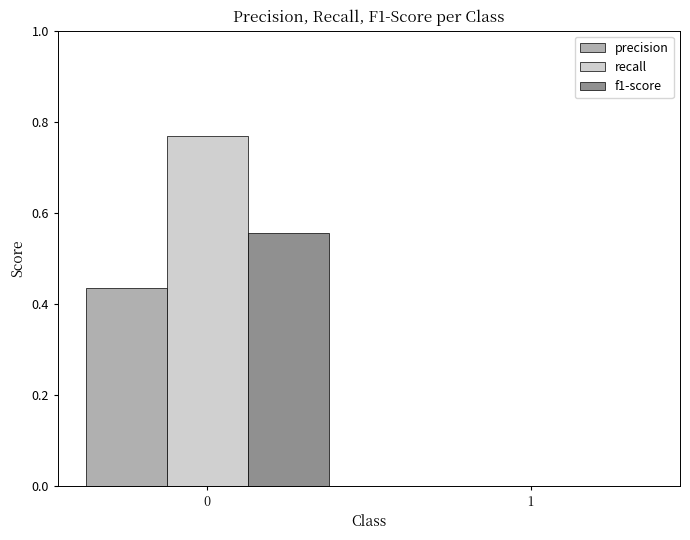

The recall series shows -0.3 at 1. True or false?

False